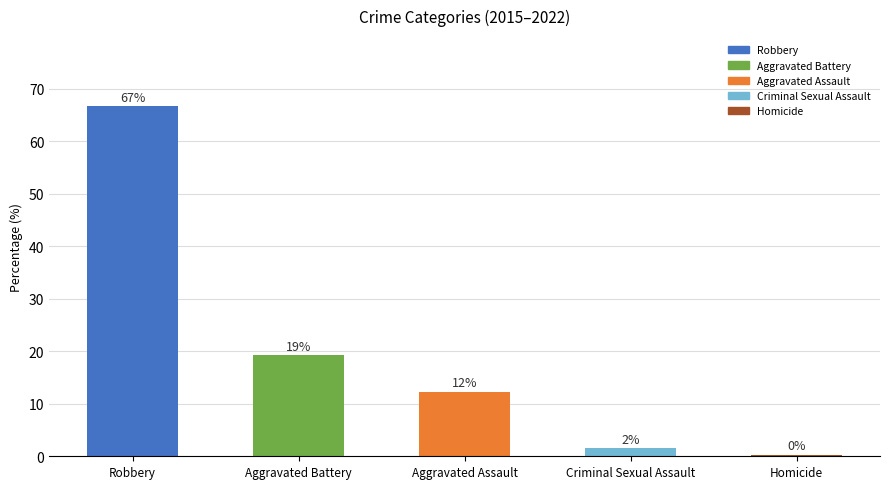

Reading left to right, list all the values displayed in this chart.

66.7	19.3	12.3	1.5	0.3